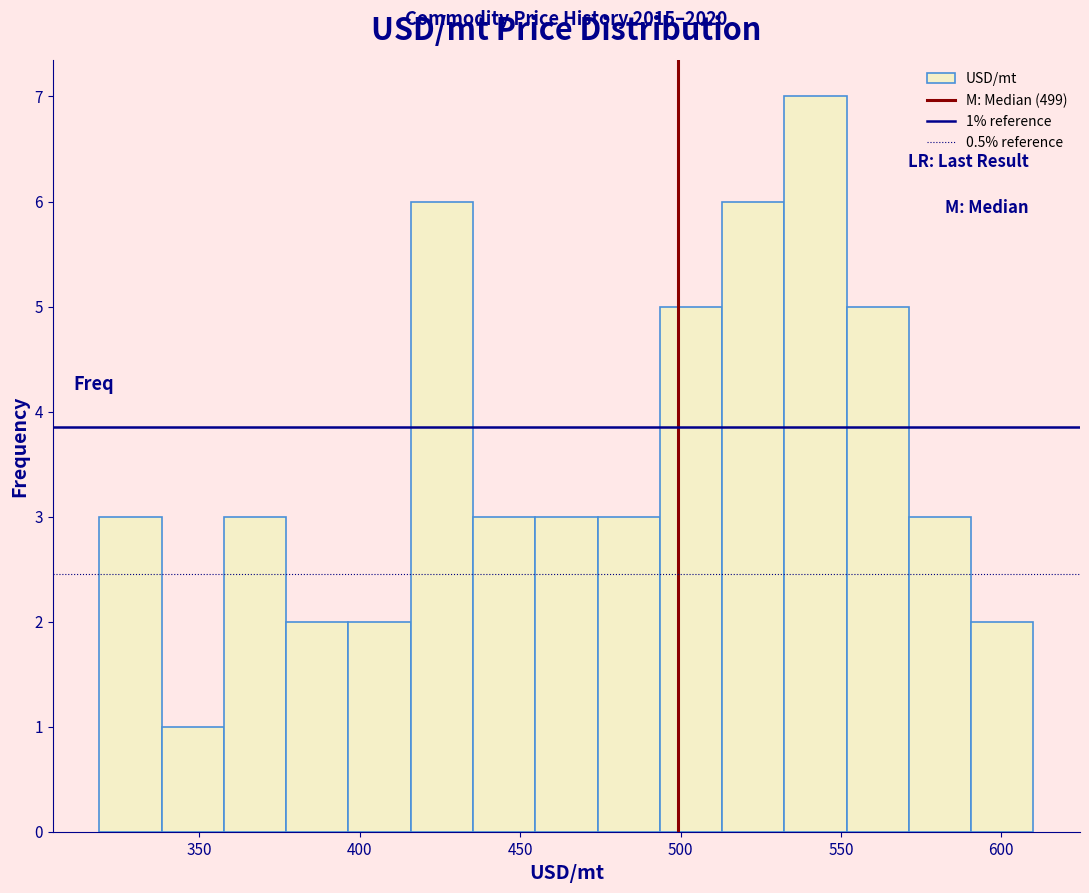

Around what value on the x-axis is the tallest bar? Give the approximate position of its centre, as read against the axis.

540